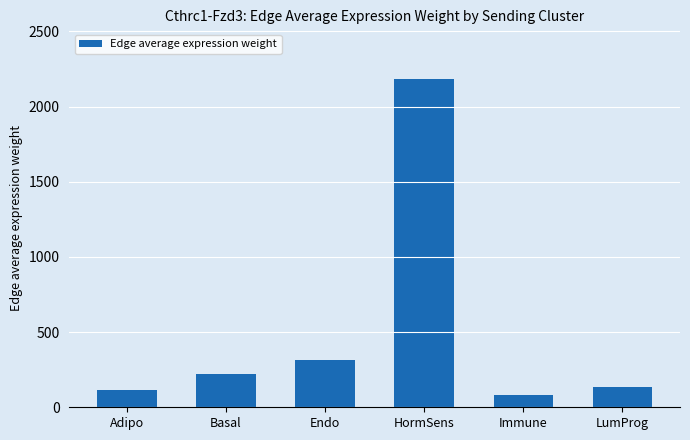

Are the bars horizontal?

No